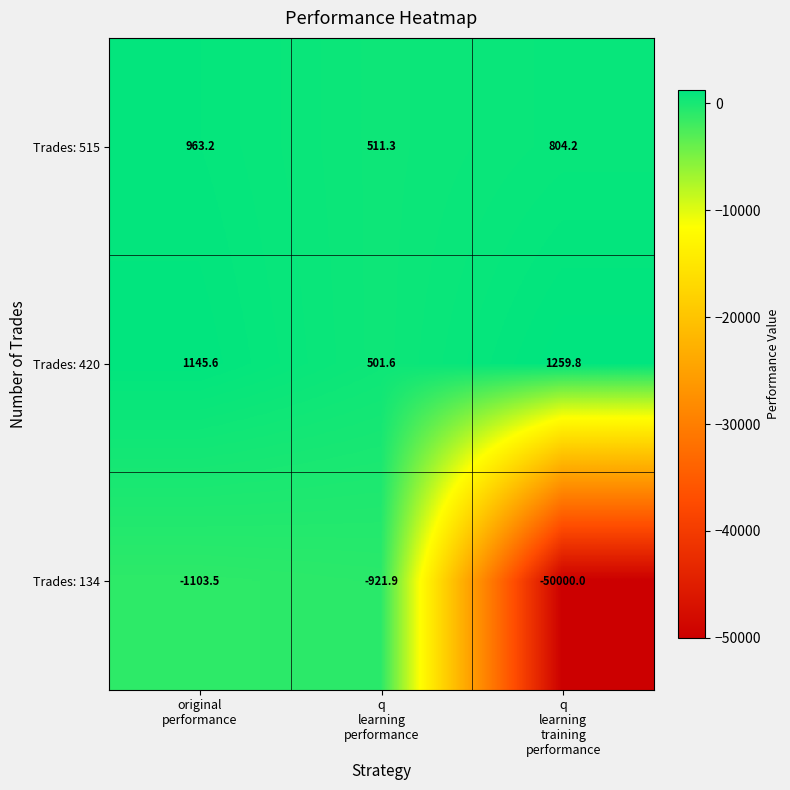

What is the sum of all Trades: 420 values?

2907.0